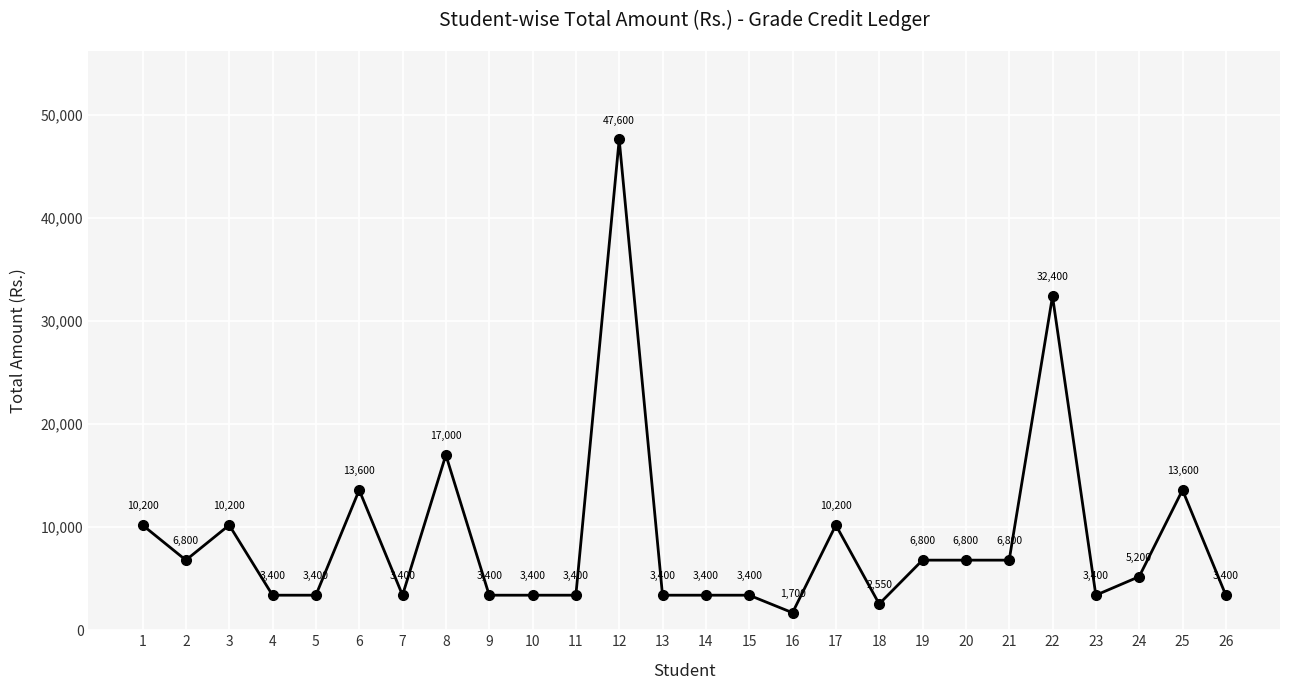

Which category has the highest value across all series?

12